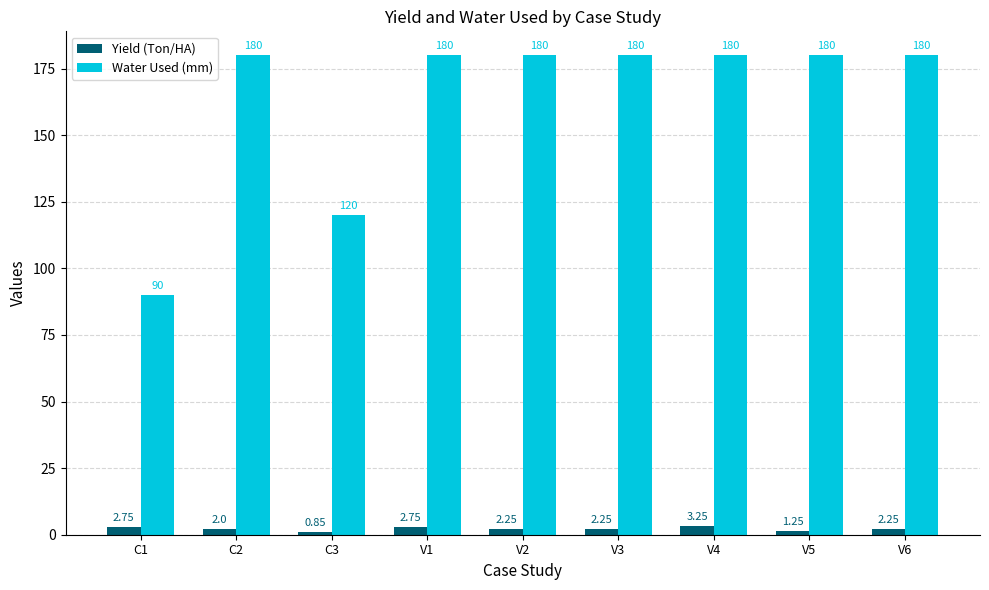

What is the difference between the second highest and minimum values in the Water Used (mm) series?

90.0